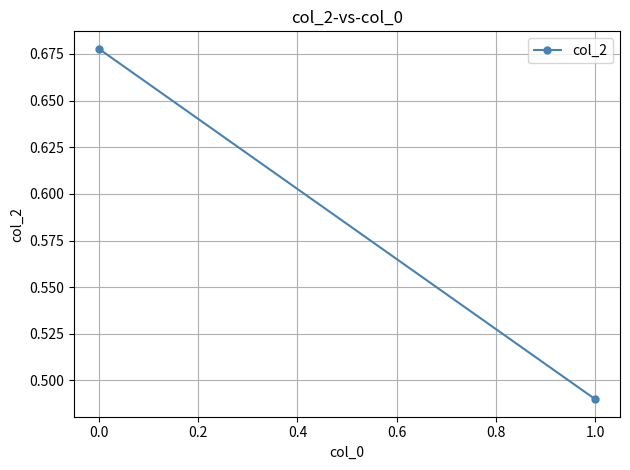

How many lines are shown in the chart?

1